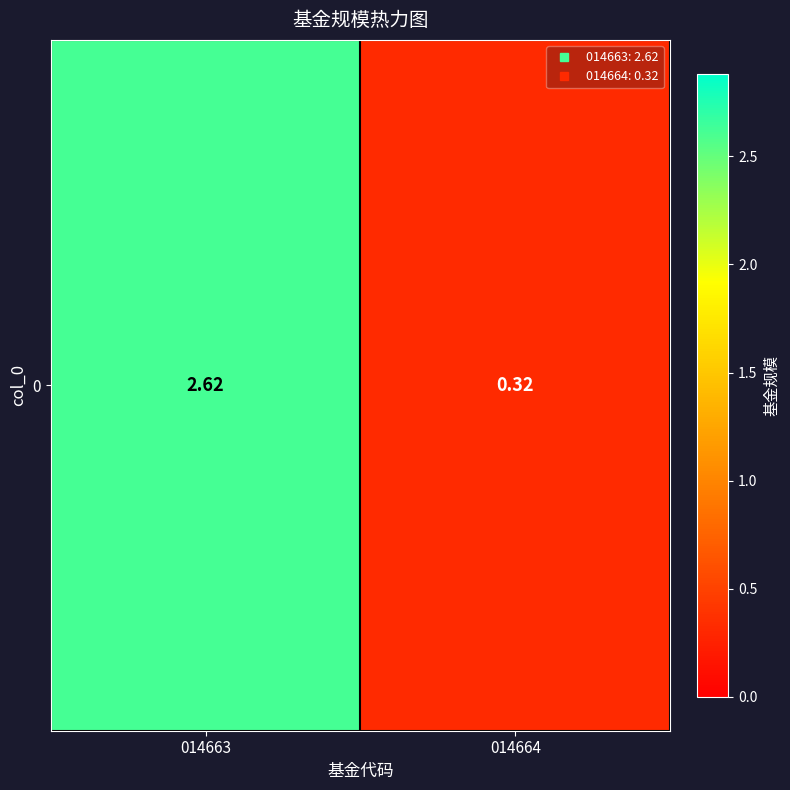

Where is the data nearest to the value 1?

014664